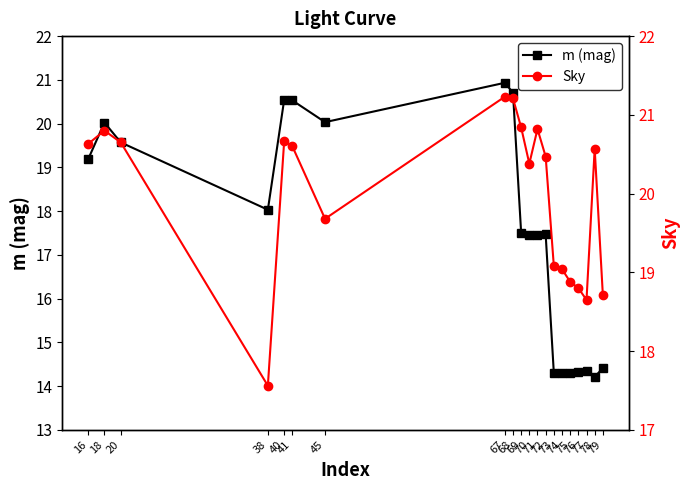

The m (mag) series shows 26.5 at 71. True or false?

False